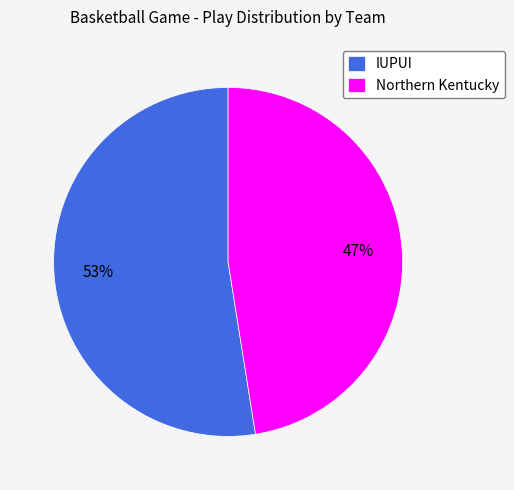

Rank the categories by value from highest to lowest.

IUPUI, Northern Kentucky